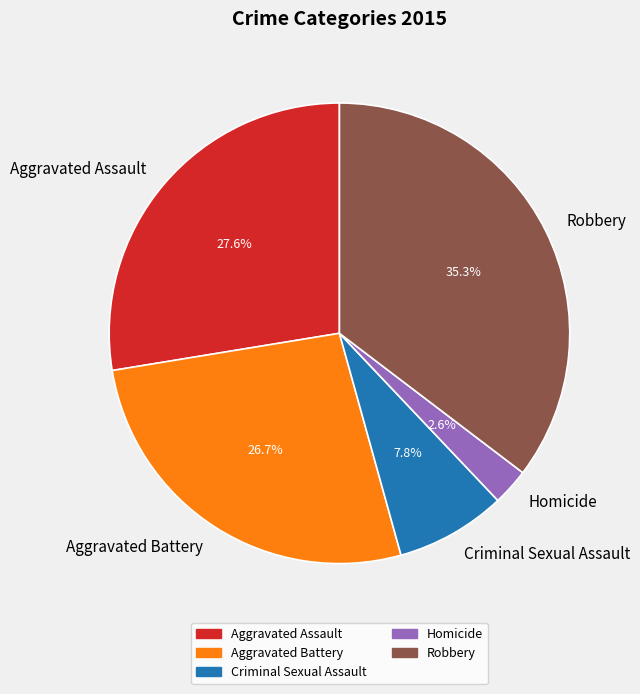

Rank the categories by value from lowest to highest.

Homicide, Criminal Sexual Assault, Aggravated Battery, Aggravated Assault, Robbery